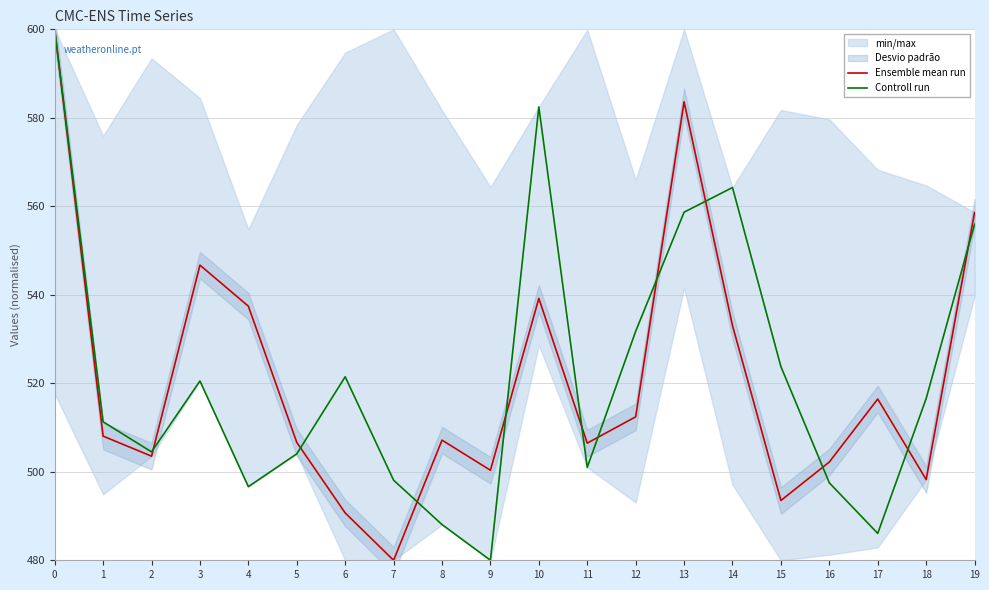

What is the value of the Ensemble mean run point at the 19th from the left?

498.3